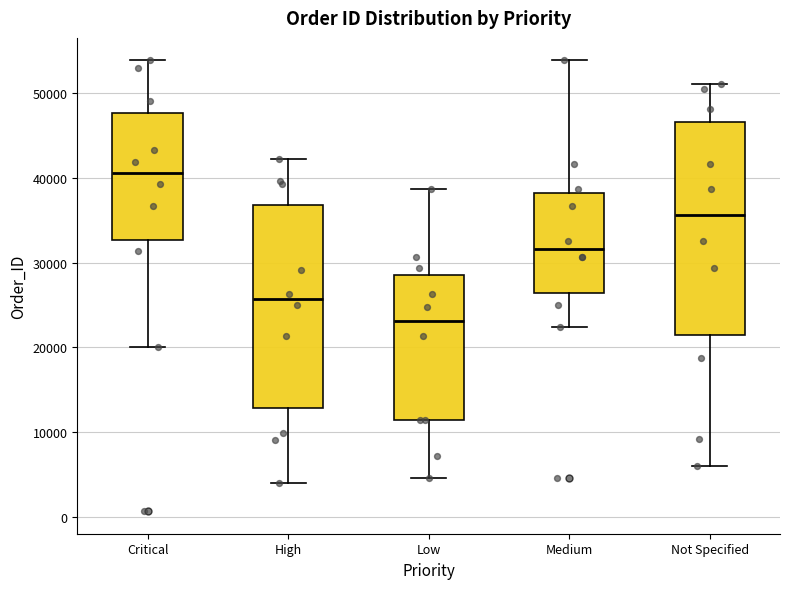

Comparing the boxes themselves (not the whiskers), which one is the tallest?

Not Specified